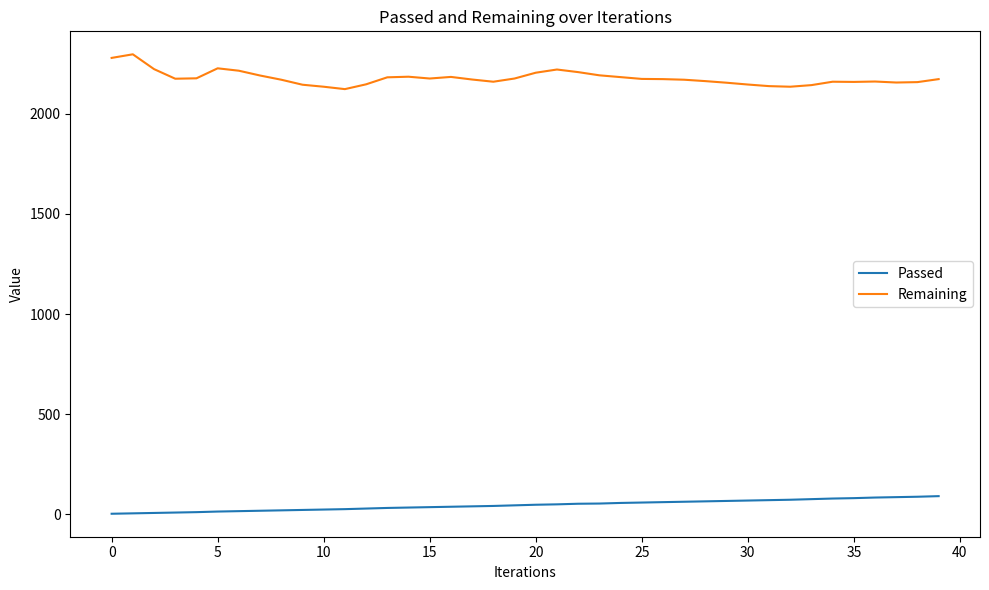

What is the greatest value displayed?

2298